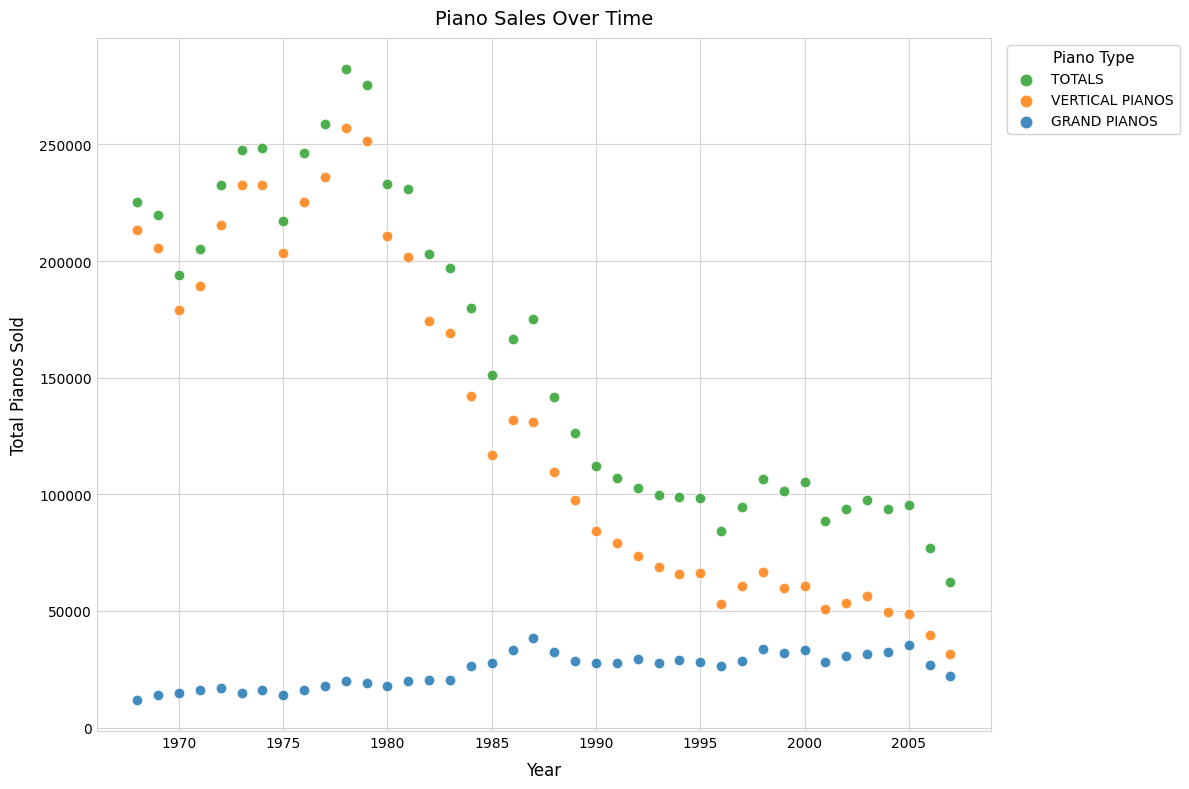

Across all data points, what is the range of Y values (max minus min)?

270172